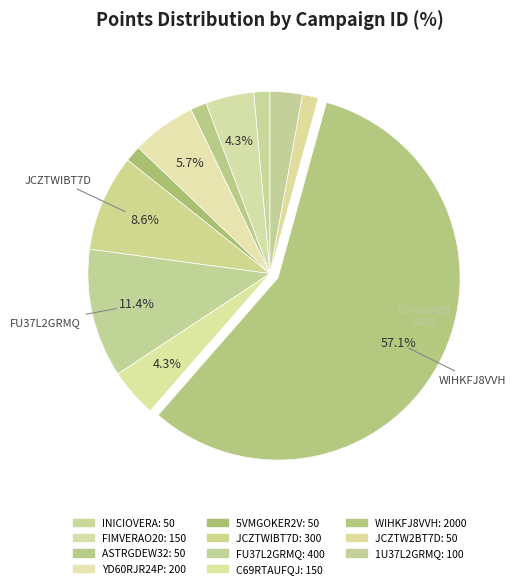

The 1U37L2GRMQ slice represents 3% of the pie. True or false?

True